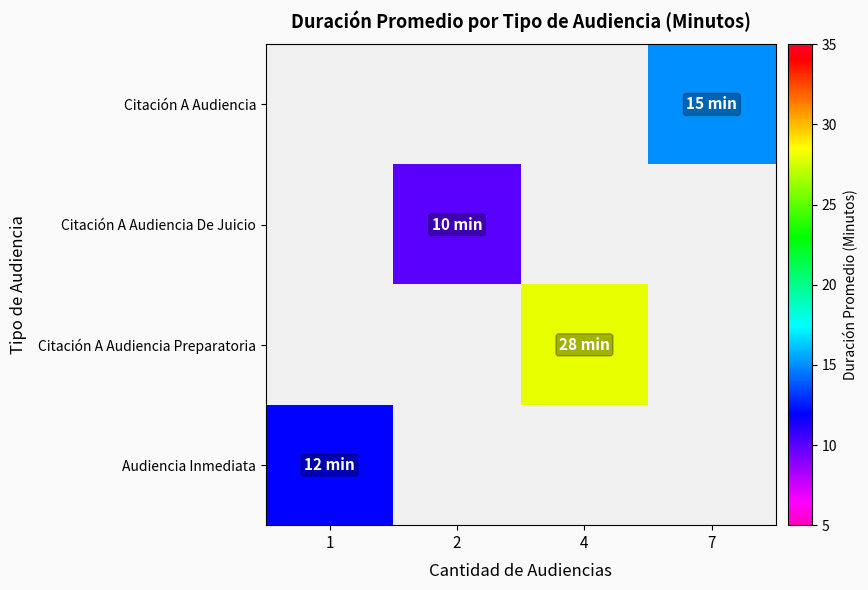

What is the greatest value displayed?

28.0